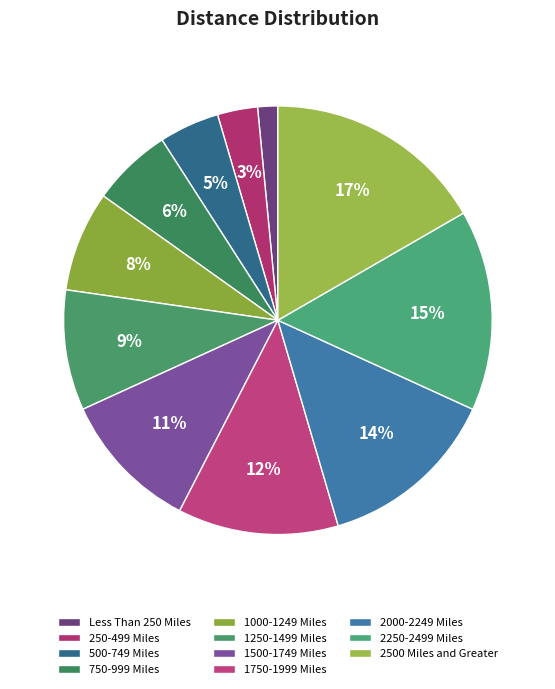

How many slices are in this pie chart?

11